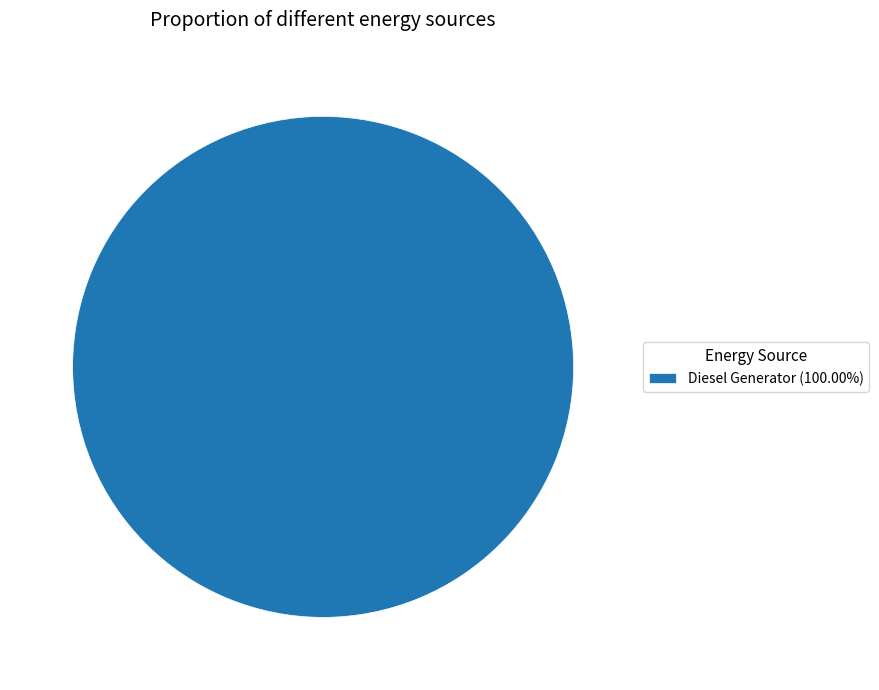

Count the number of slices in the pie.

1